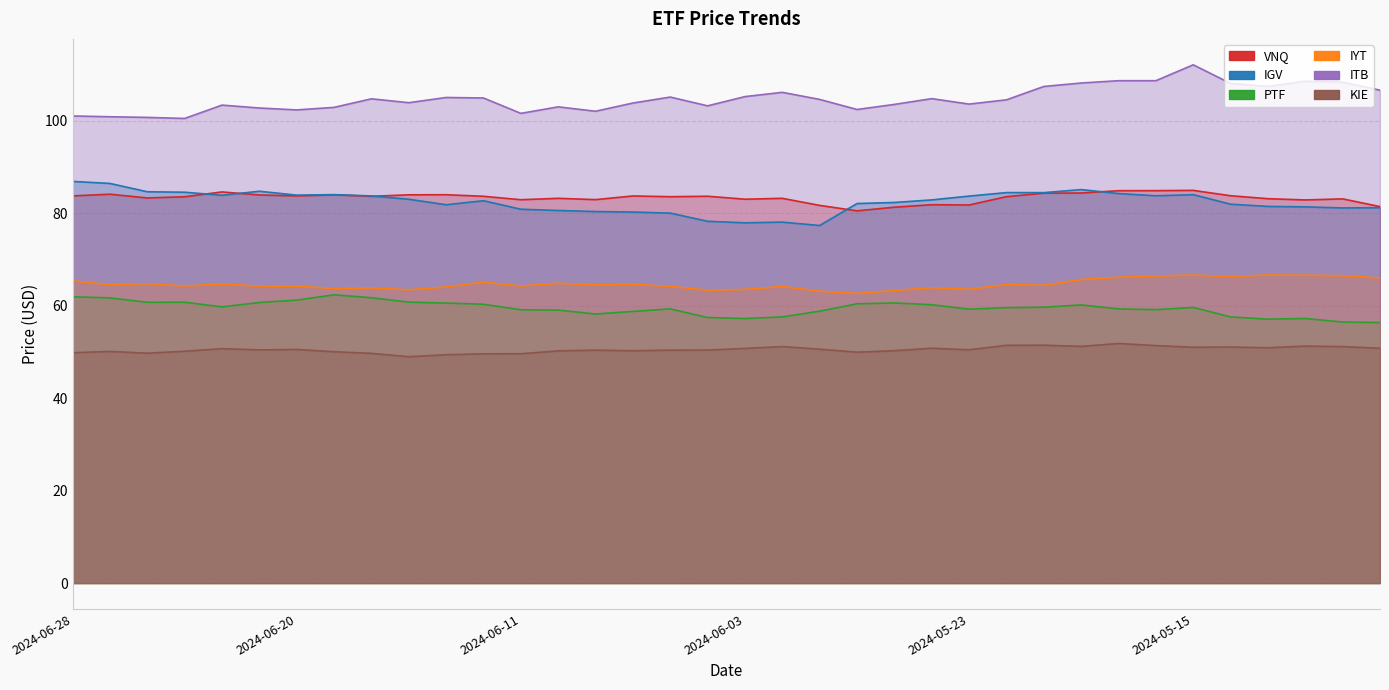

What value does the ITB series have at 2024-06-26?

100.8